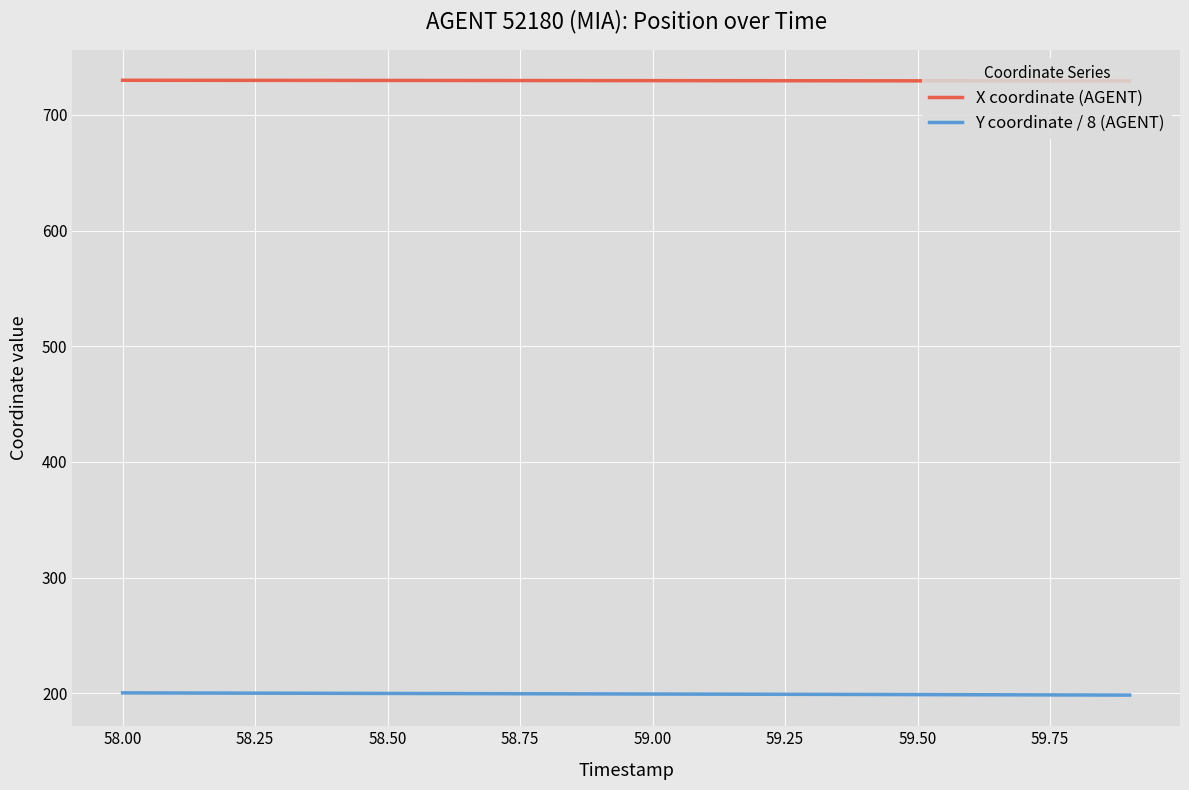

True or false: X coordinate (AGENT) and Y coordinate / 8 (AGENT) intersect in this chart.

False